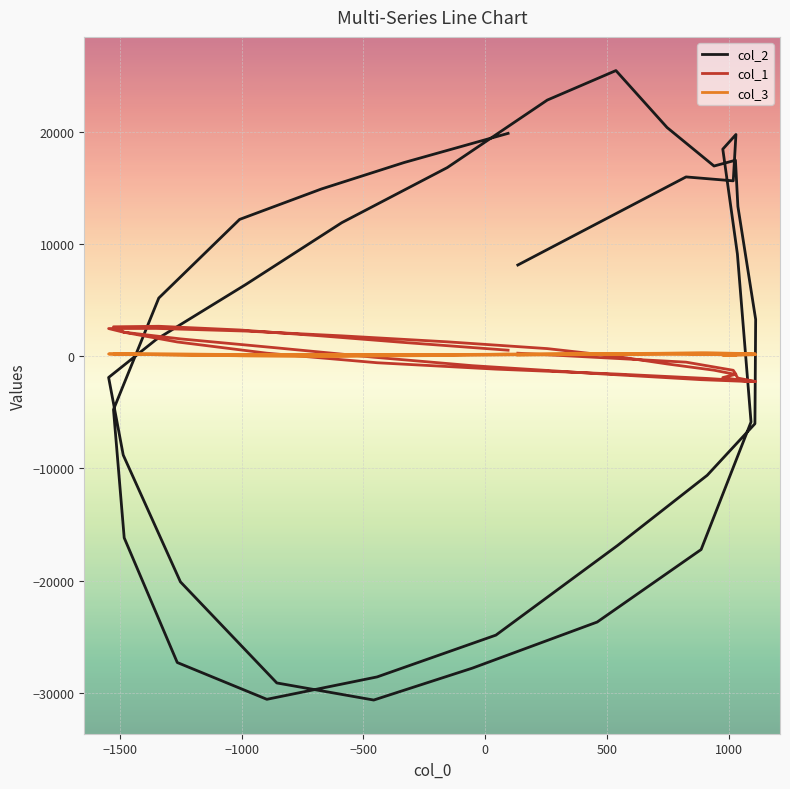

At which label does col_3 first exceed 149?

−1500